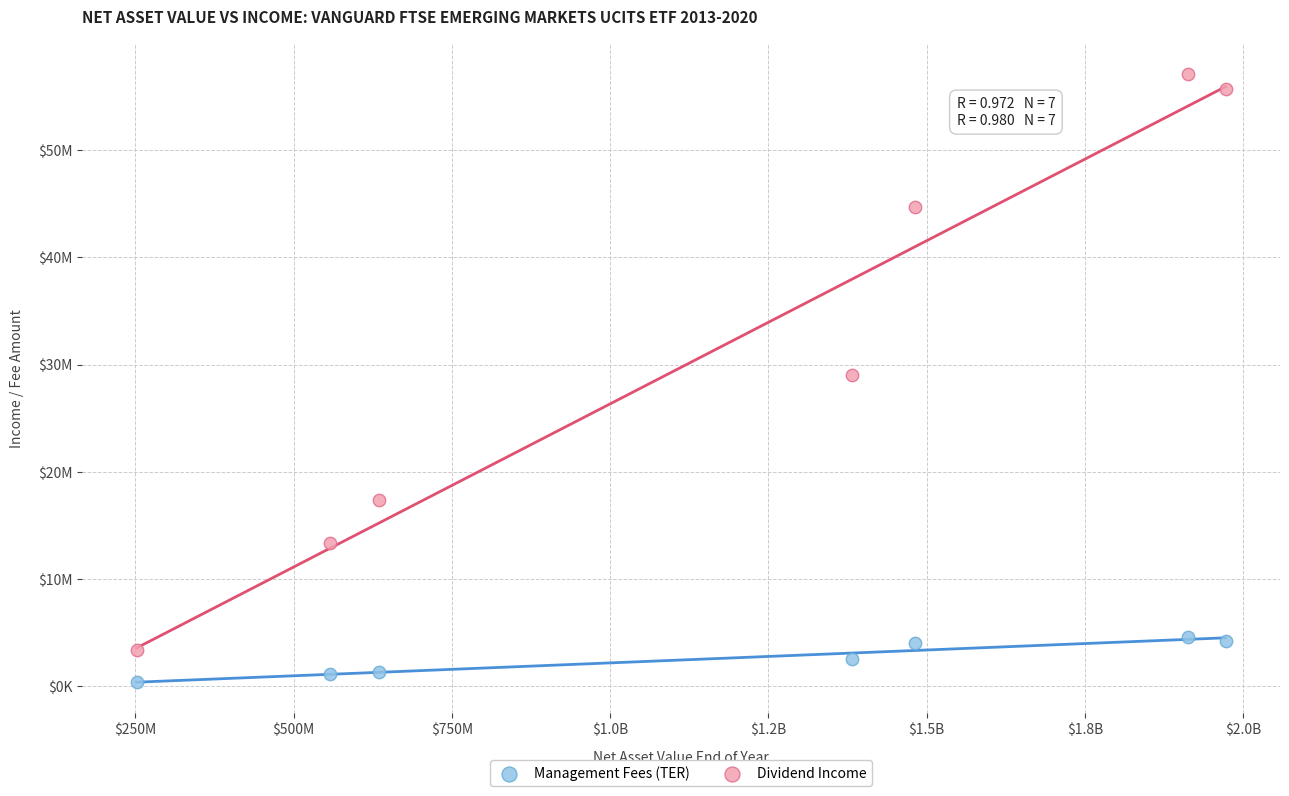

Which series contains the lowest Y value?

Management Fees (TER)